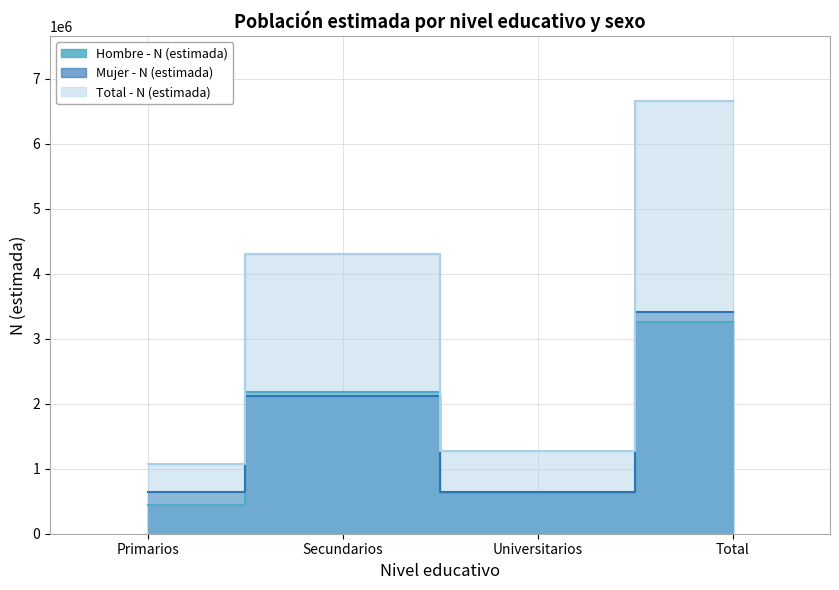

Reading left to right, what are all the values shown in this chart?

Hombre - N (estimada): Primarios=441338	Secundarios=2181196	Universitarios=630528	Total=3253061
Mujer - N (estimada): Primarios=634389	Secundarios=2120542	Universitarios=648001	Total=3402933
Total - N (estimada): Primarios=1075727	Secundarios=4301738	Universitarios=1278529	Total=6655994